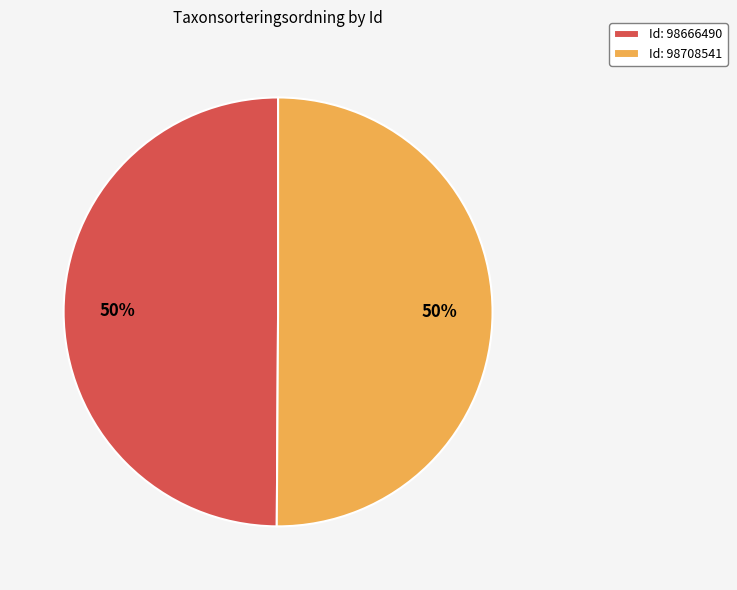

What percentage is the Id: 98666490 slice, to the nearest percent?

50%